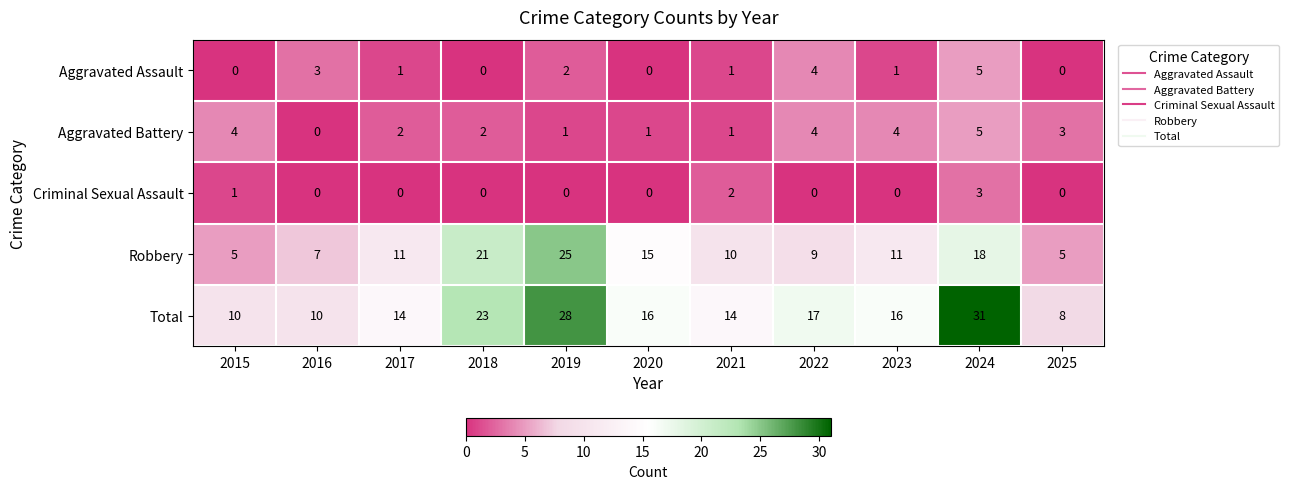

What is the difference between the maximum and minimum values in the Total series?

23